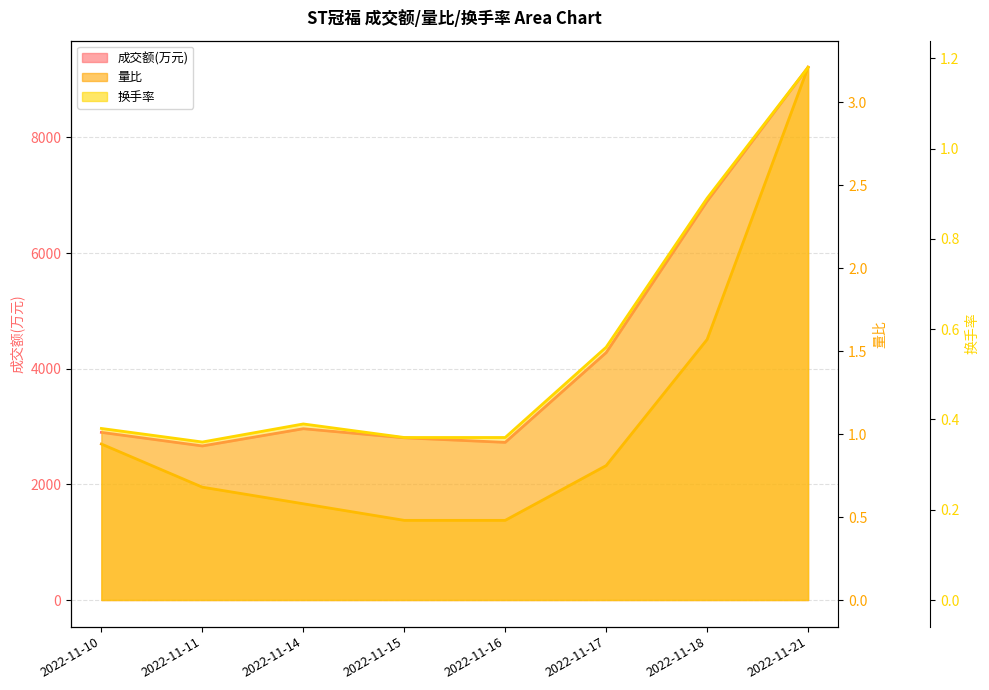

Rank the series by their maximum value, from highest to lowest.

成交额(万元), 量比, 换手率